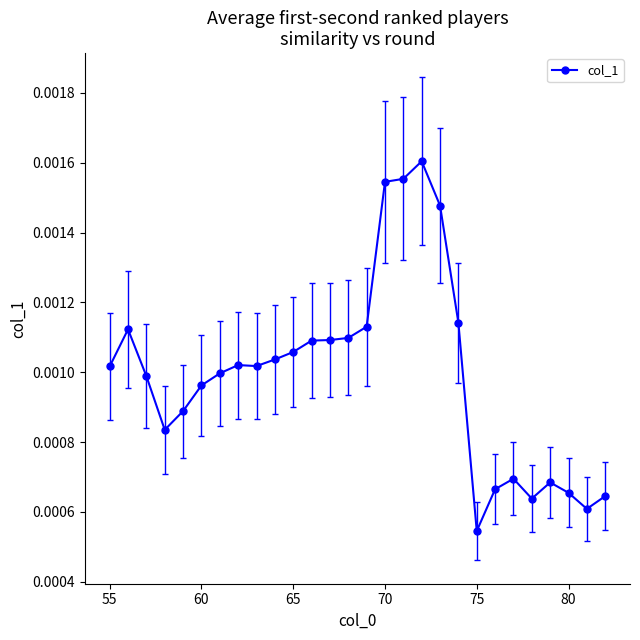

Count the values in the range 0 to 1.

28